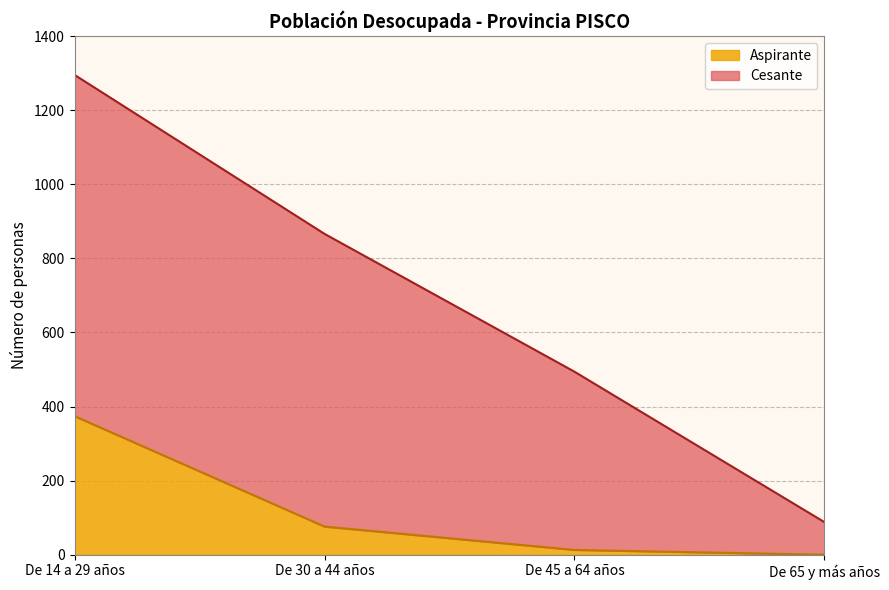

What is the sum of the values at De 65 y más años and De 30 a 44 años?

76